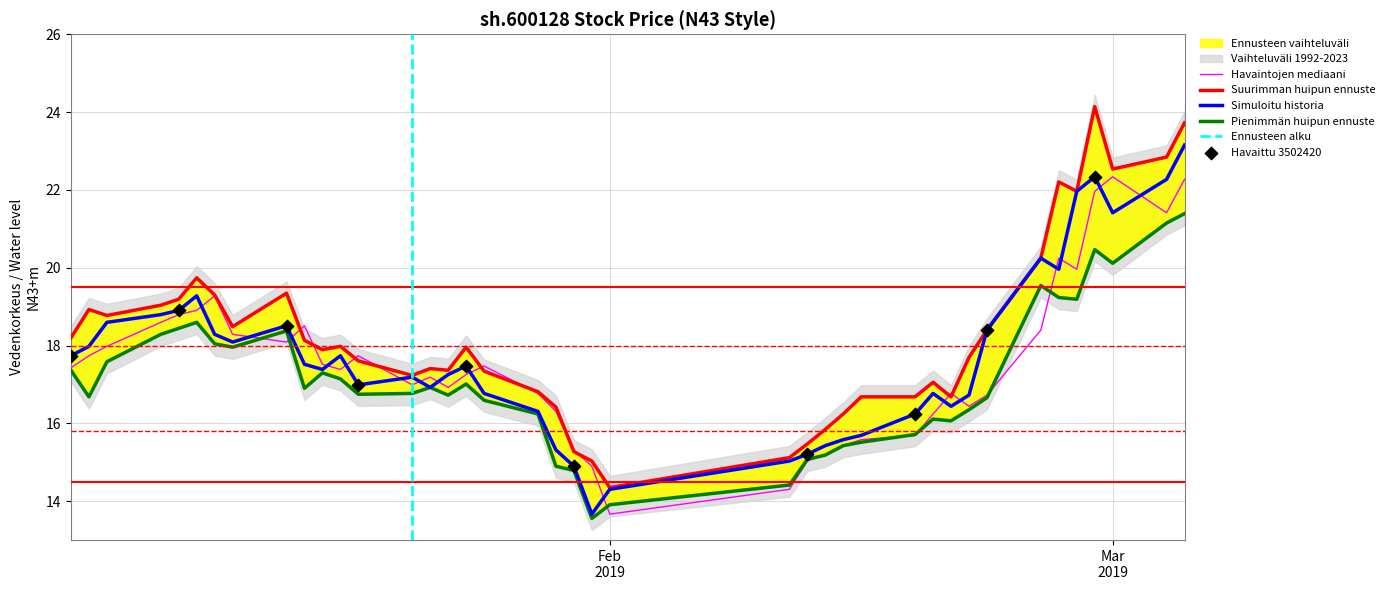

Which series has the largest total across all categories?

high